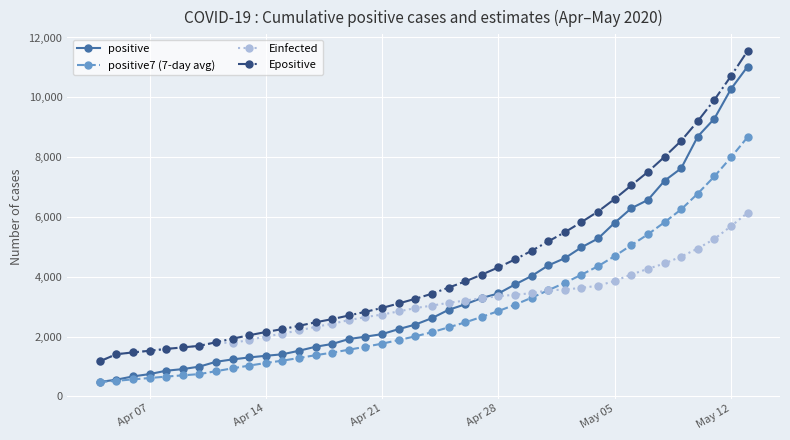

Count the number of data series in this chart.

4